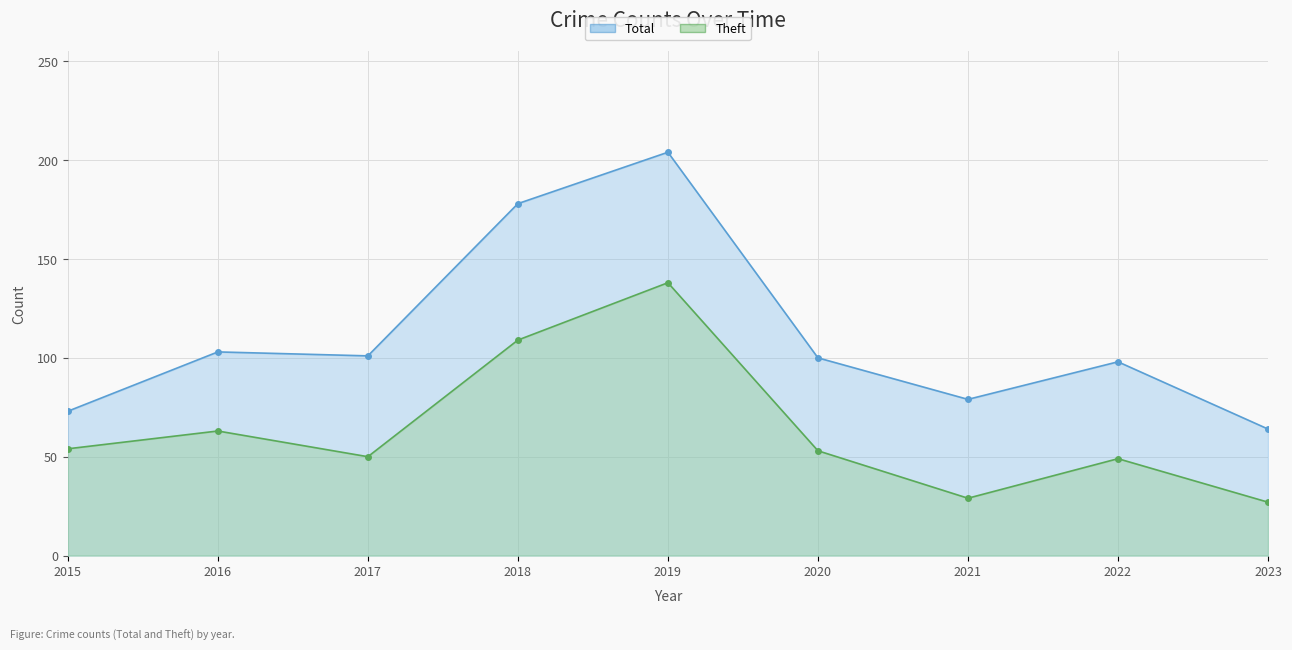

At how many categories does at least one series exceed 102?

3